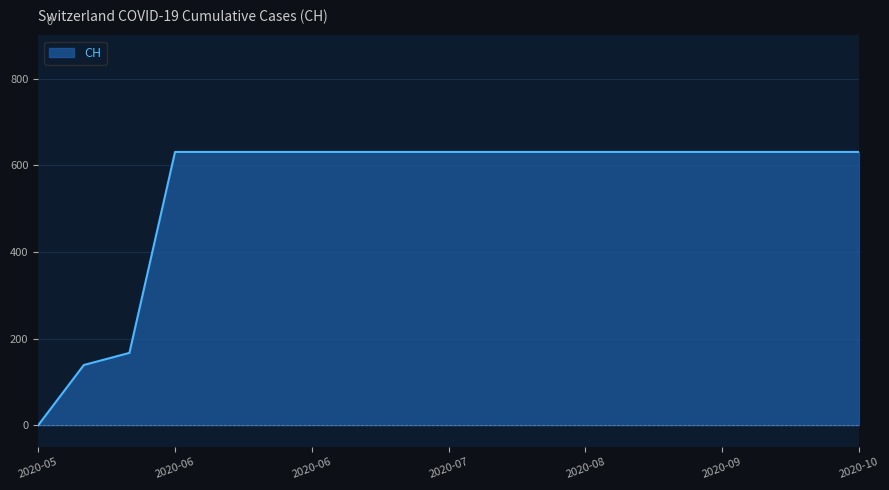

What is the greatest value displayed?

631